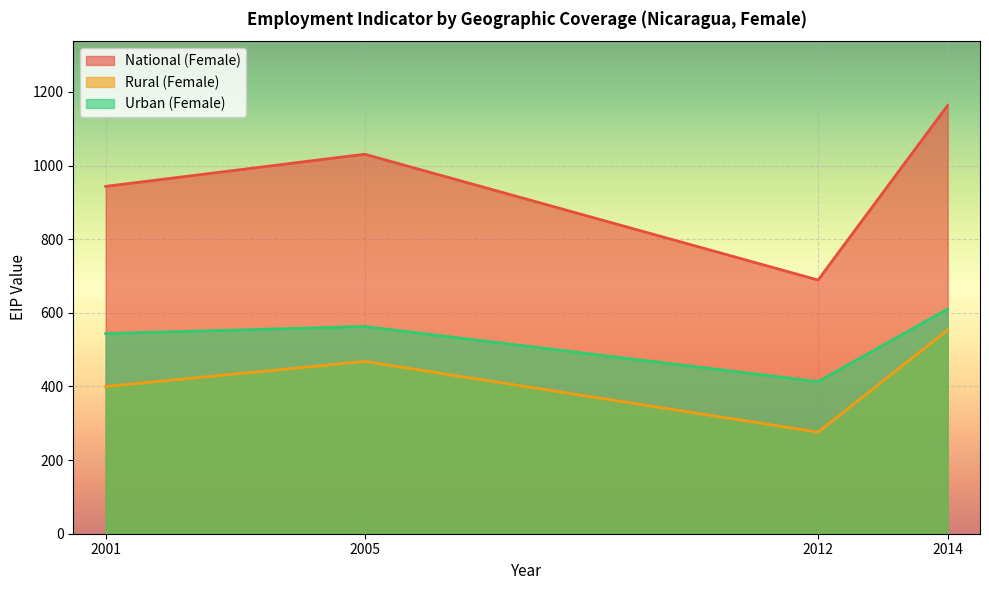

Which has a higher value, 2005 or 2014?

2014